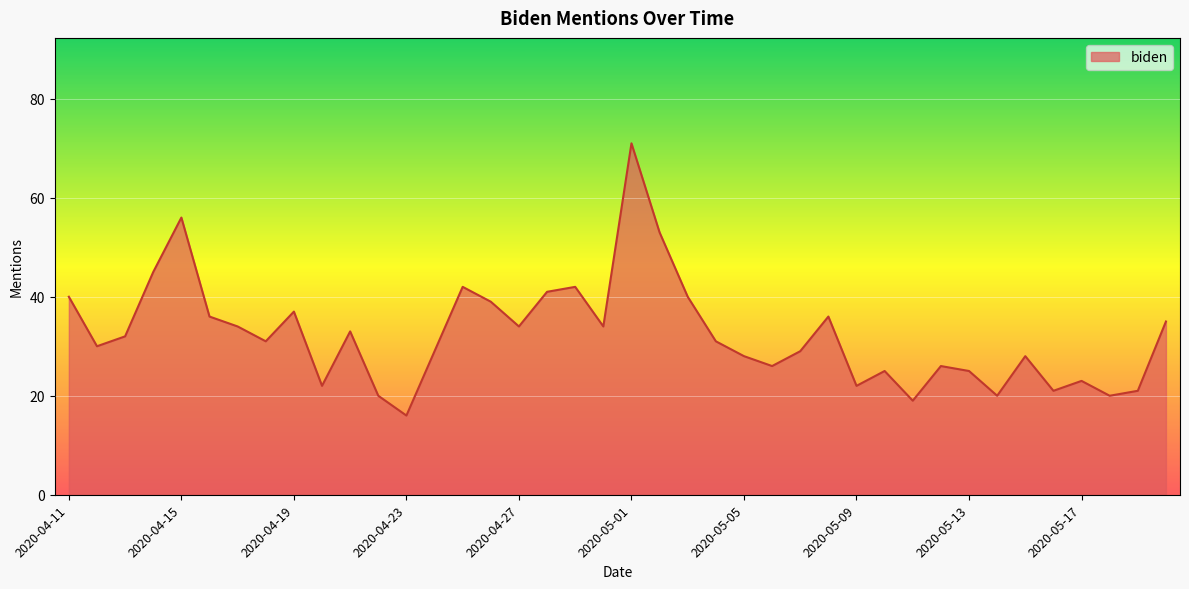

What is the smallest value displayed?

16